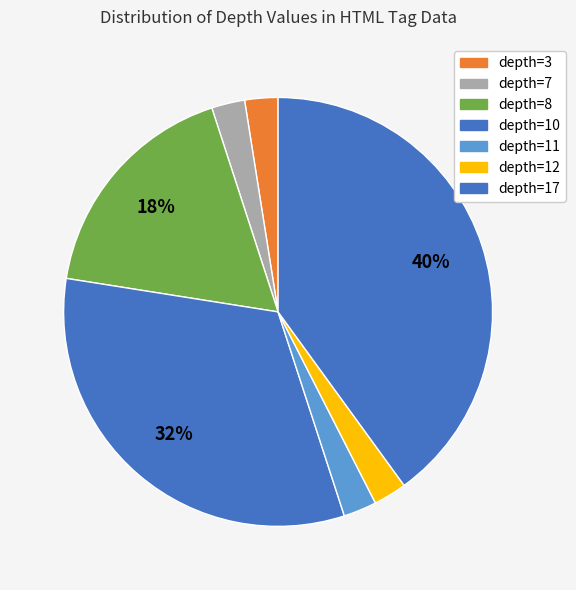

Does any single category account for the majority?

No